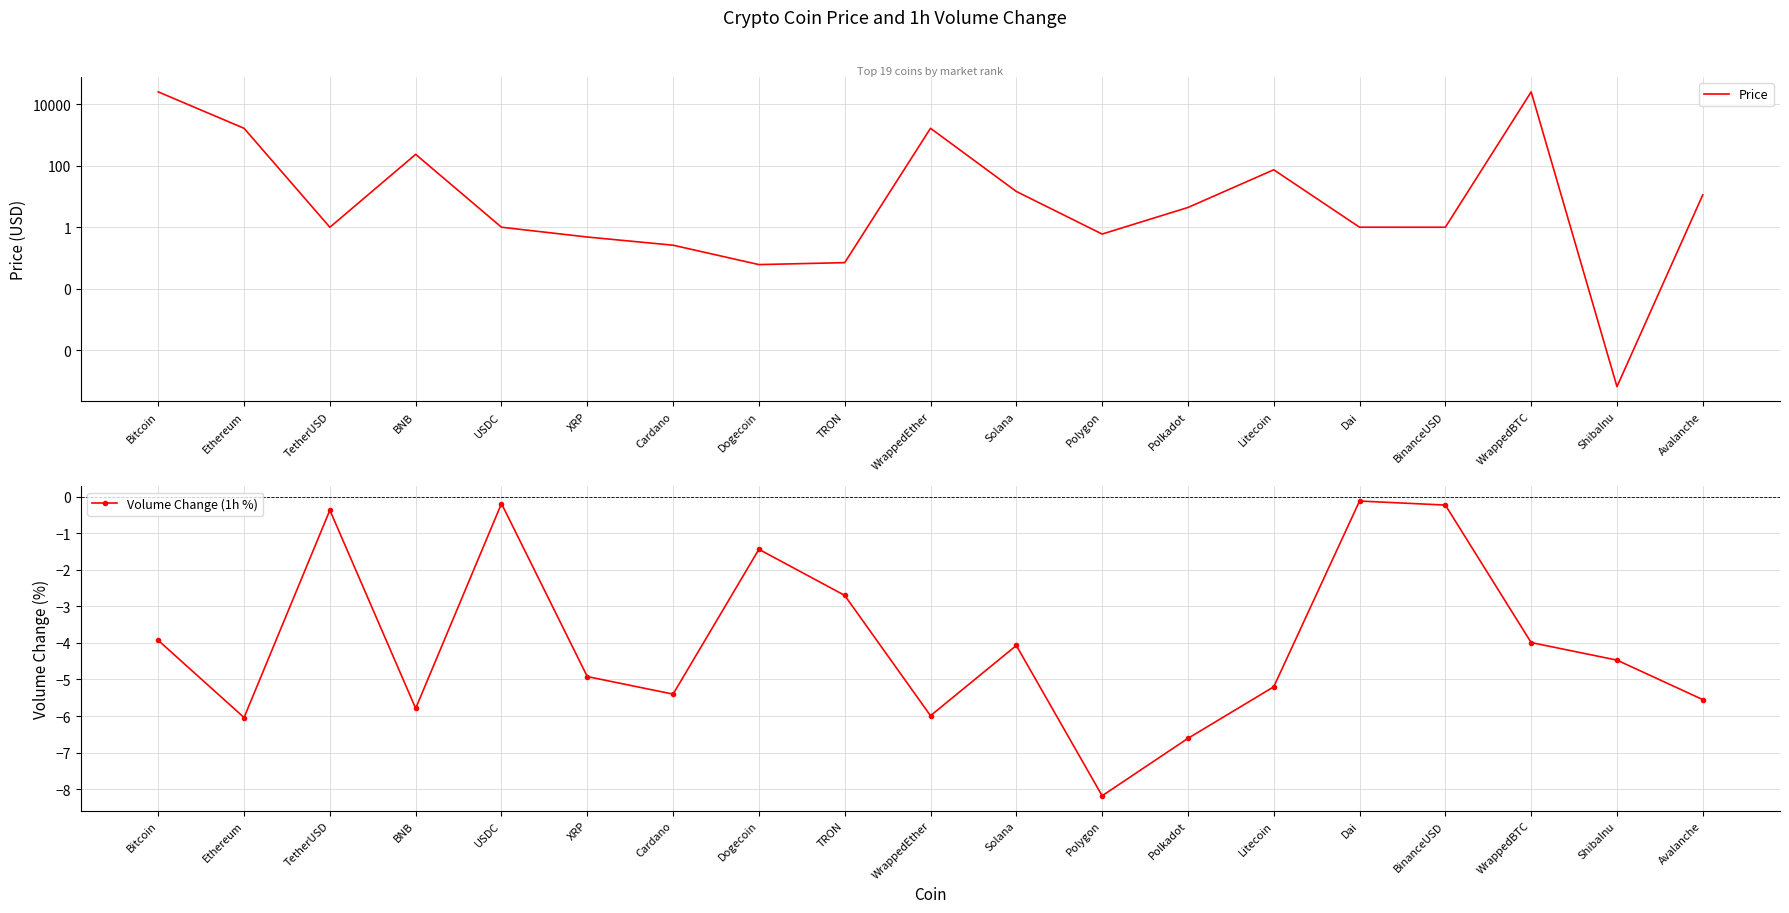

True or false: Price has a value of 0.1 at Dogecoin.

False